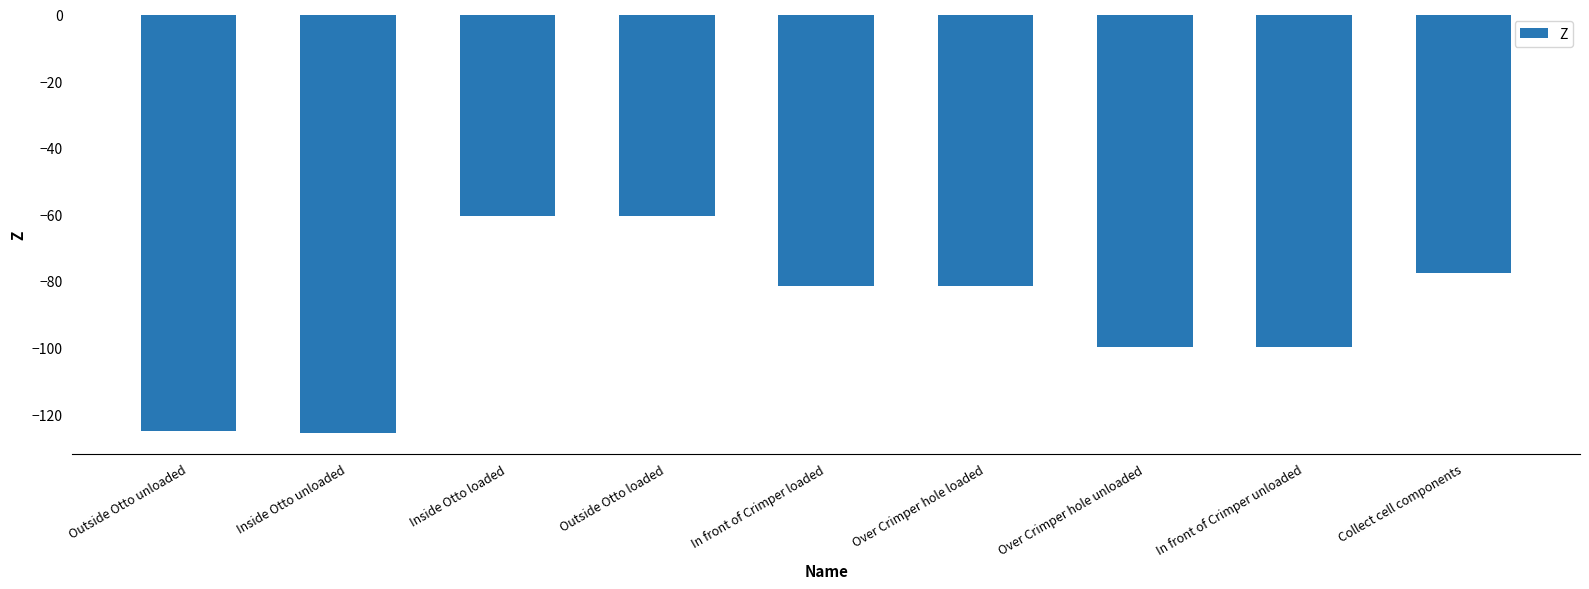

What is the change in value from Inside Otto unloaded to In front of Crimper unloaded?

+25.9